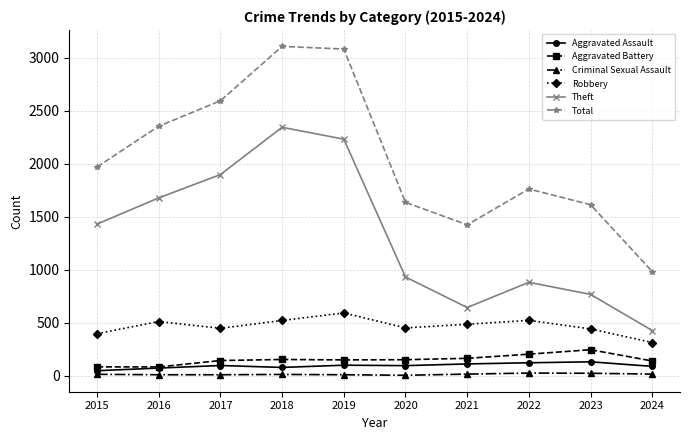

At how many categories does at least one series exceed 24?

10